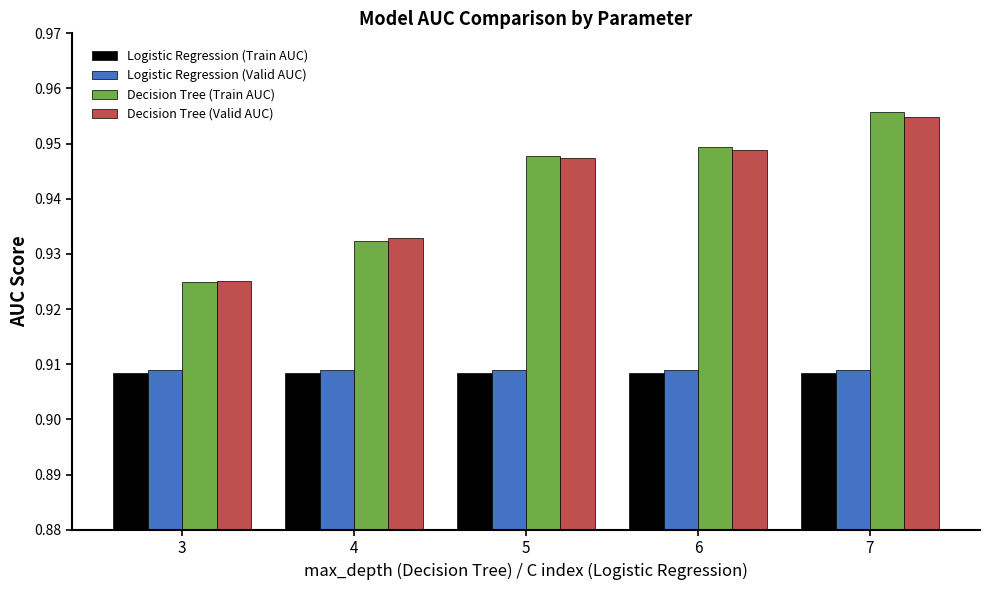

How many Decision Tree (Train AUC) values are between 0 and 1?

5